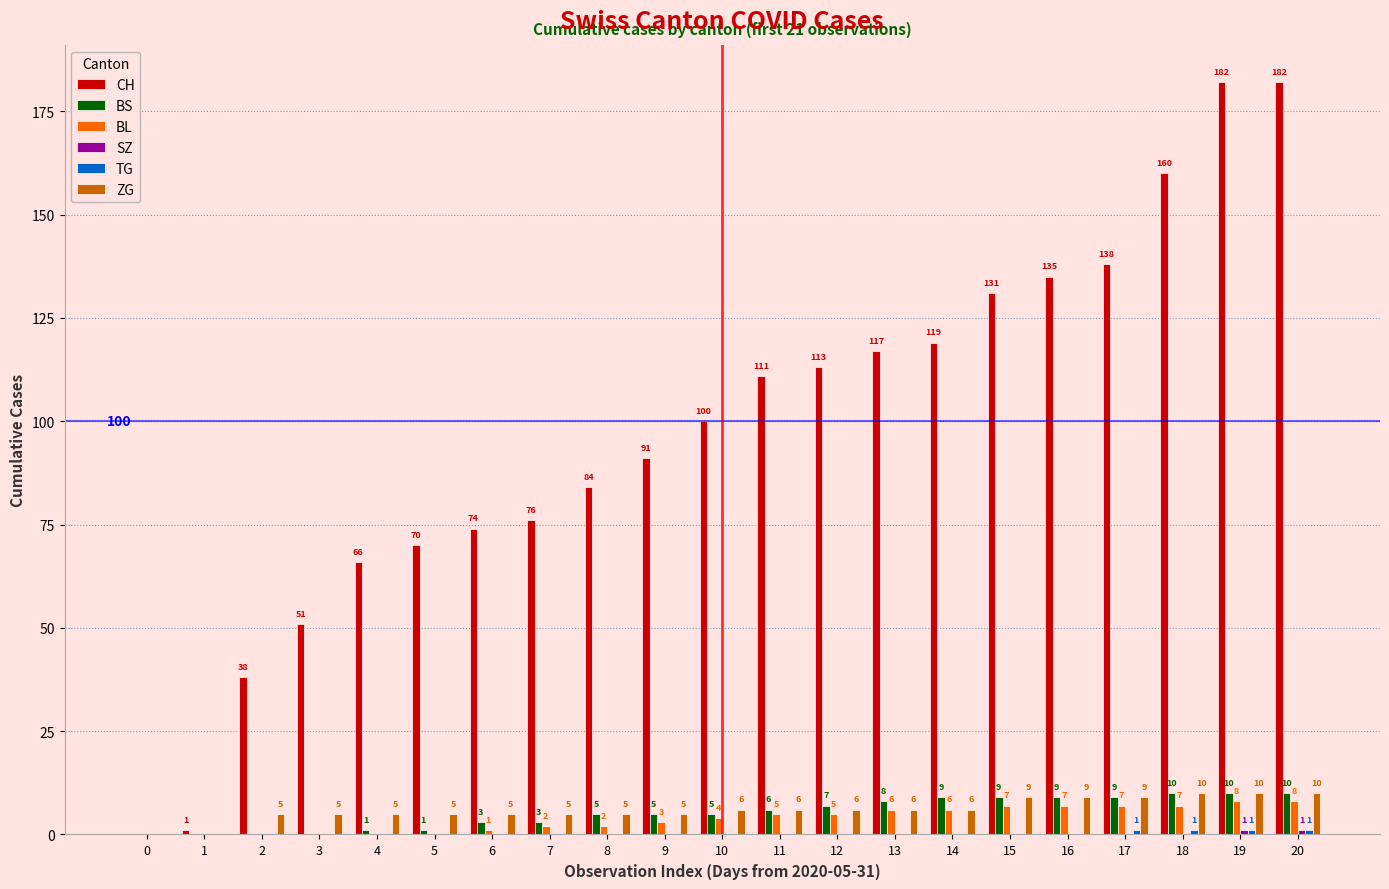

What is the total value across all series at 7?

86